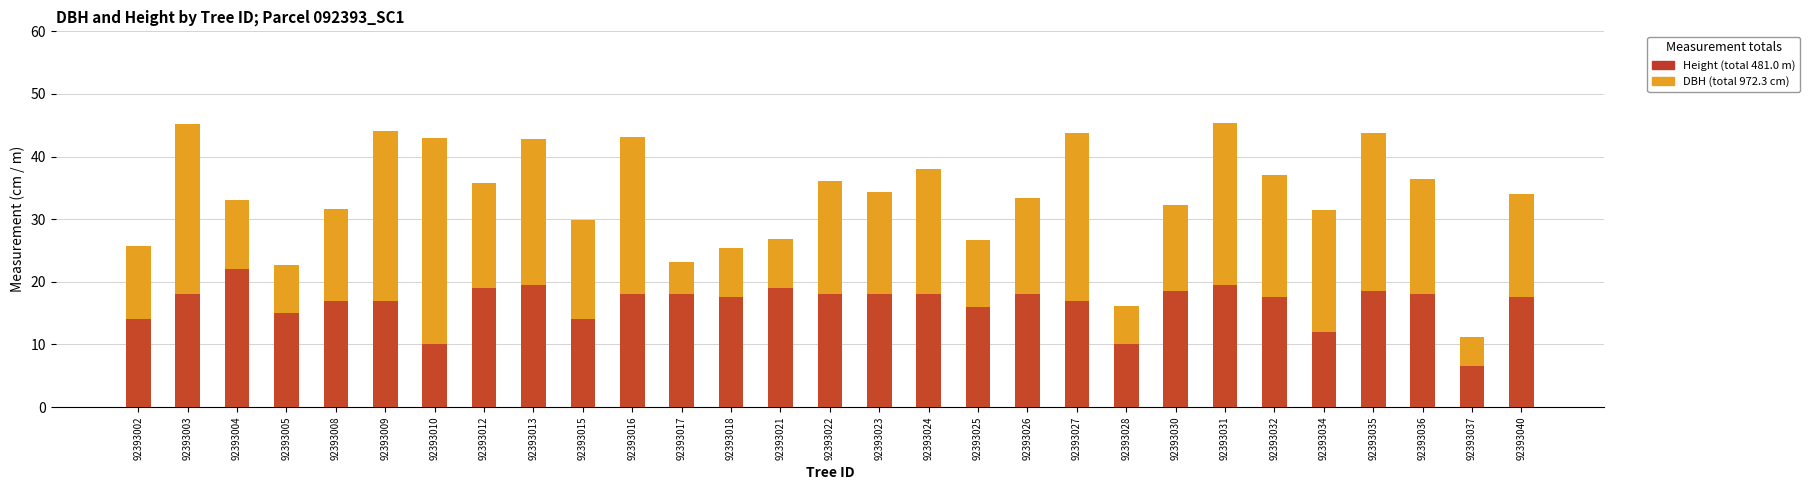

Reading left to right, list all the values displayed in this chart.

DBH (cm): 92393002=25.8	92393003=45.2	92393004=33.0	92393005=22.6	92393008=31.6	92393009=44.1	92393010=42.9	92393012=35.9	92393013=42.9	92393015=29.9	92393016=43.1	92393017=23.1	92393018=25.4	92393021=26.8	92393022=36.1	92393023=34.3	92393024=38.0	92393025=26.7	92393026=33.4	92393027=43.8	92393028=16.1	92393030=32.3	92393031=45.4	92393032=37.0	92393034=31.5	92393035=43.7	92393036=36.4	92393037=11.2	92393040=34.0
Height (m): 92393002=14.0	92393003=18.0	92393004=22.0	92393005=15.0	92393008=17.0	92393009=17.0	92393010=10.0	92393012=19.0	92393013=19.5	92393015=14.0	92393016=18.0	92393017=18.0	92393018=17.5	92393021=19.0	92393022=18.0	92393023=18.0	92393024=18.0	92393025=16.0	92393026=18.0	92393027=17.0	92393028=10.0	92393030=18.5	92393031=19.5	92393032=17.5	92393034=12.0	92393035=18.5	92393036=18.0	92393037=6.5	92393040=17.5